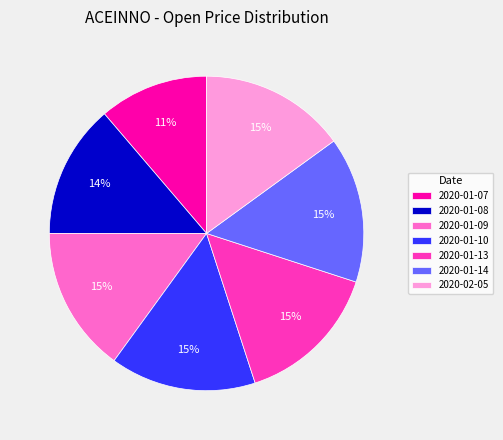

Count the number of slices in the pie.

7